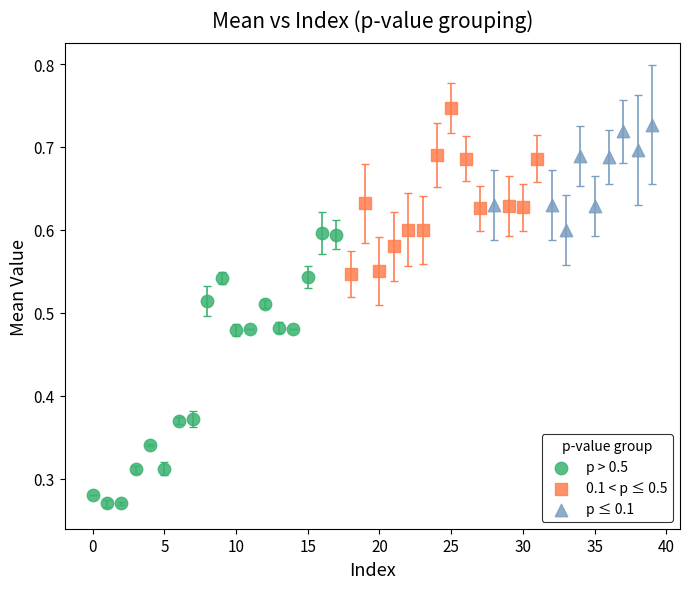

Which series has the widest spread of Y values?

p > 0.5